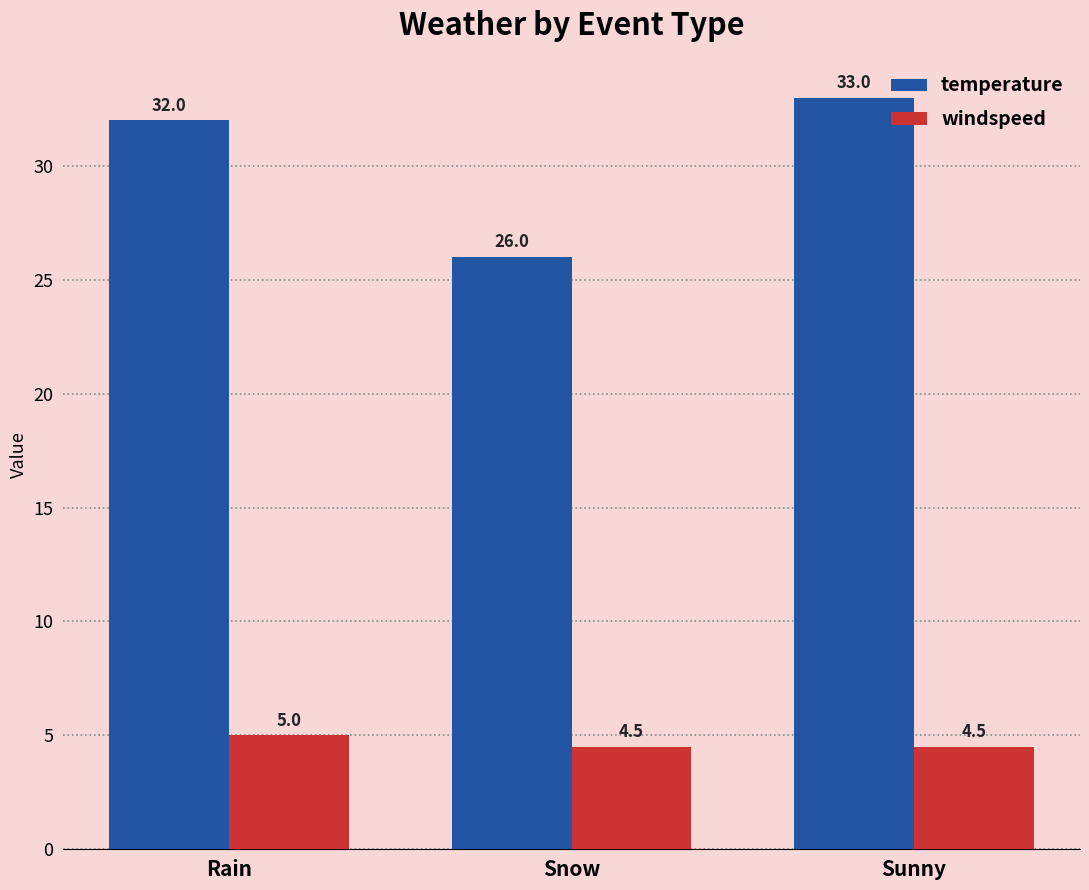

Which label corresponds to the largest value in the chart?

Sunny